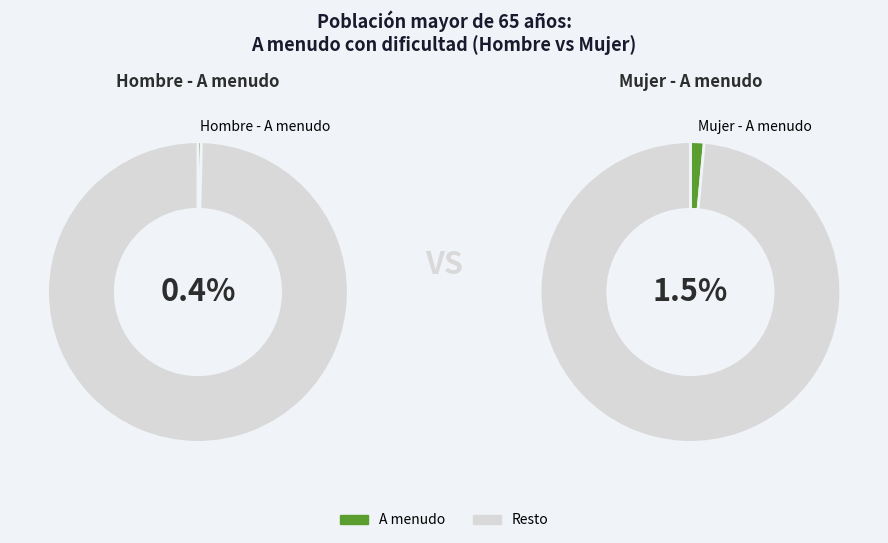

What is the smallest slice in the pie chart?

Hombre